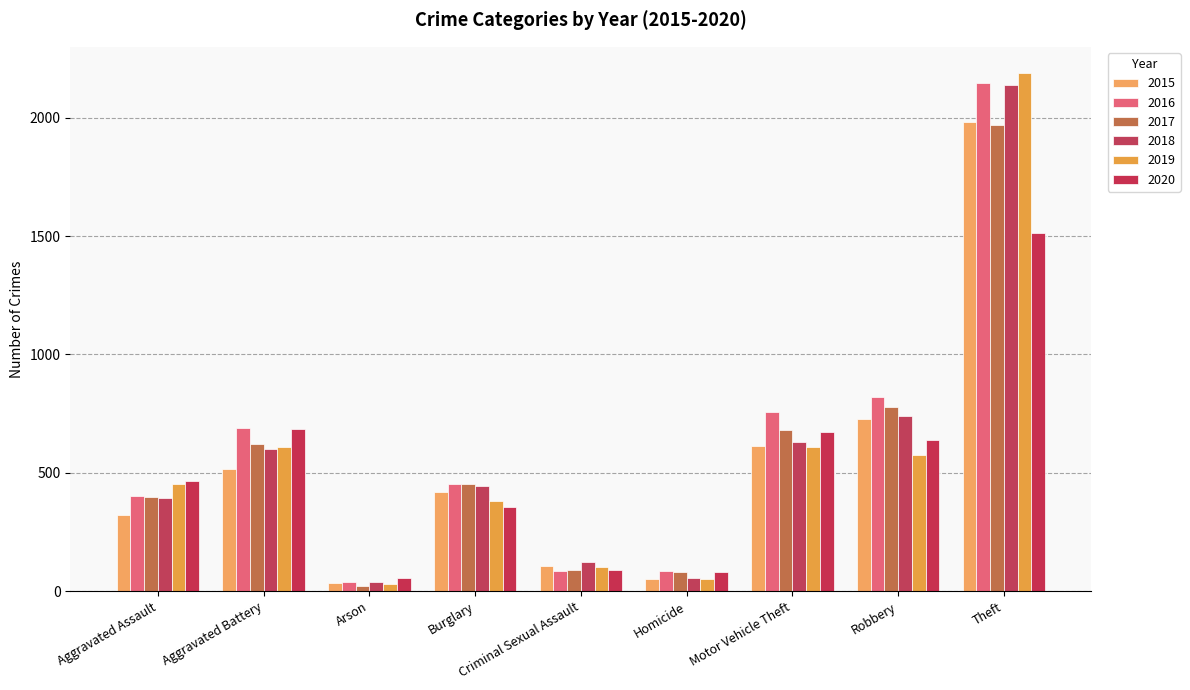

The 2016 series shows 87 at Criminal Sexual Assault. True or false?

True